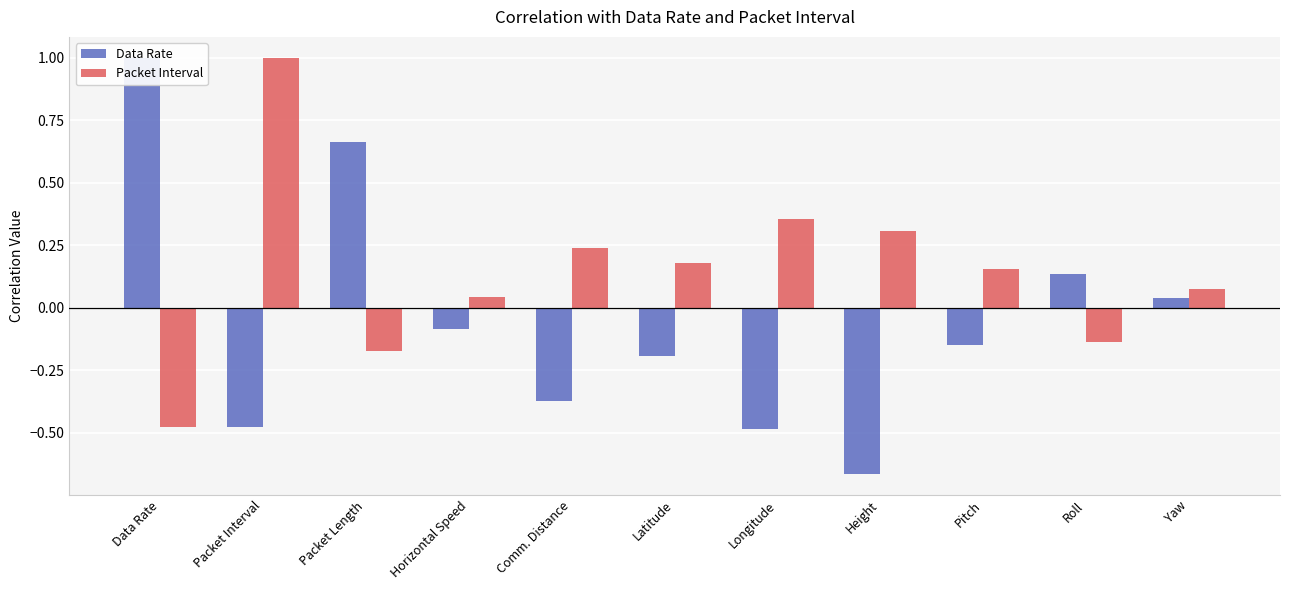

What are all the series names shown in the legend?

Data Rate, Packet Interval